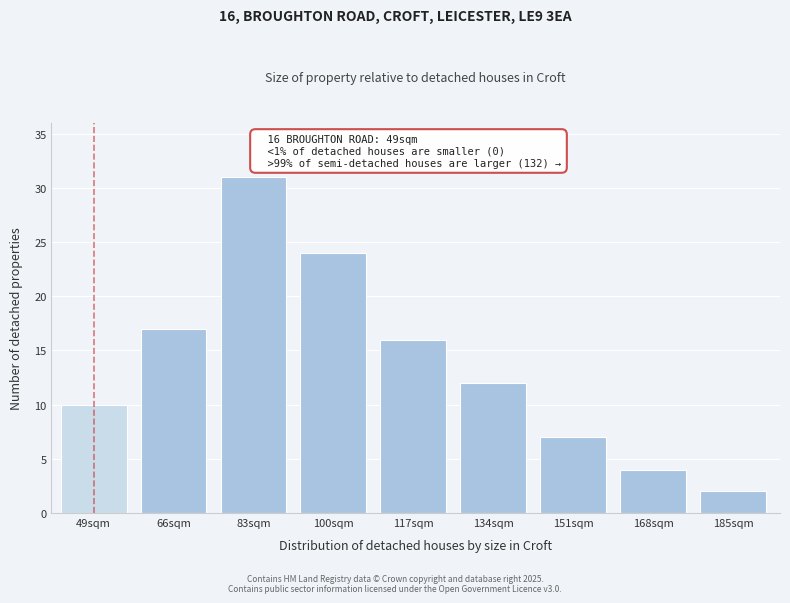

Reading left to right, what are all the values shown in this chart?

10	17	31	24	16	12	7	4	2